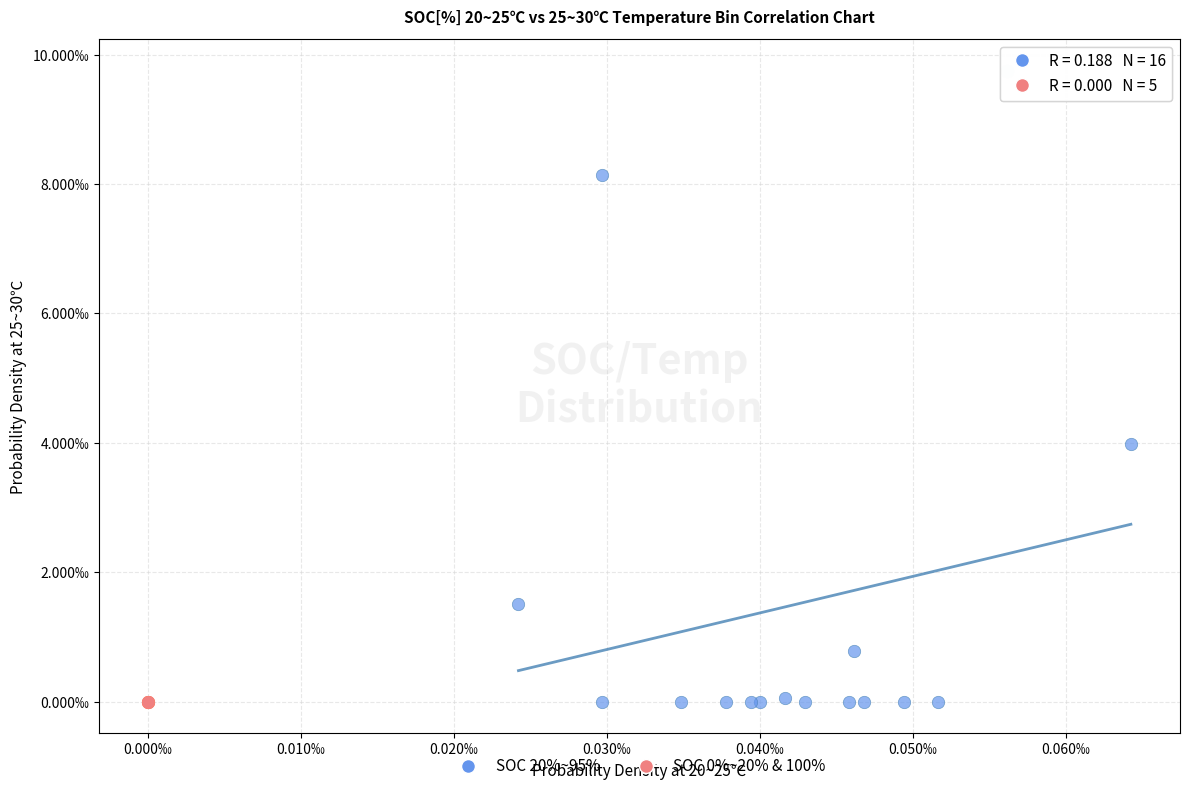

Which series reaches the maximum Y coordinate?

SOC 20%~95%